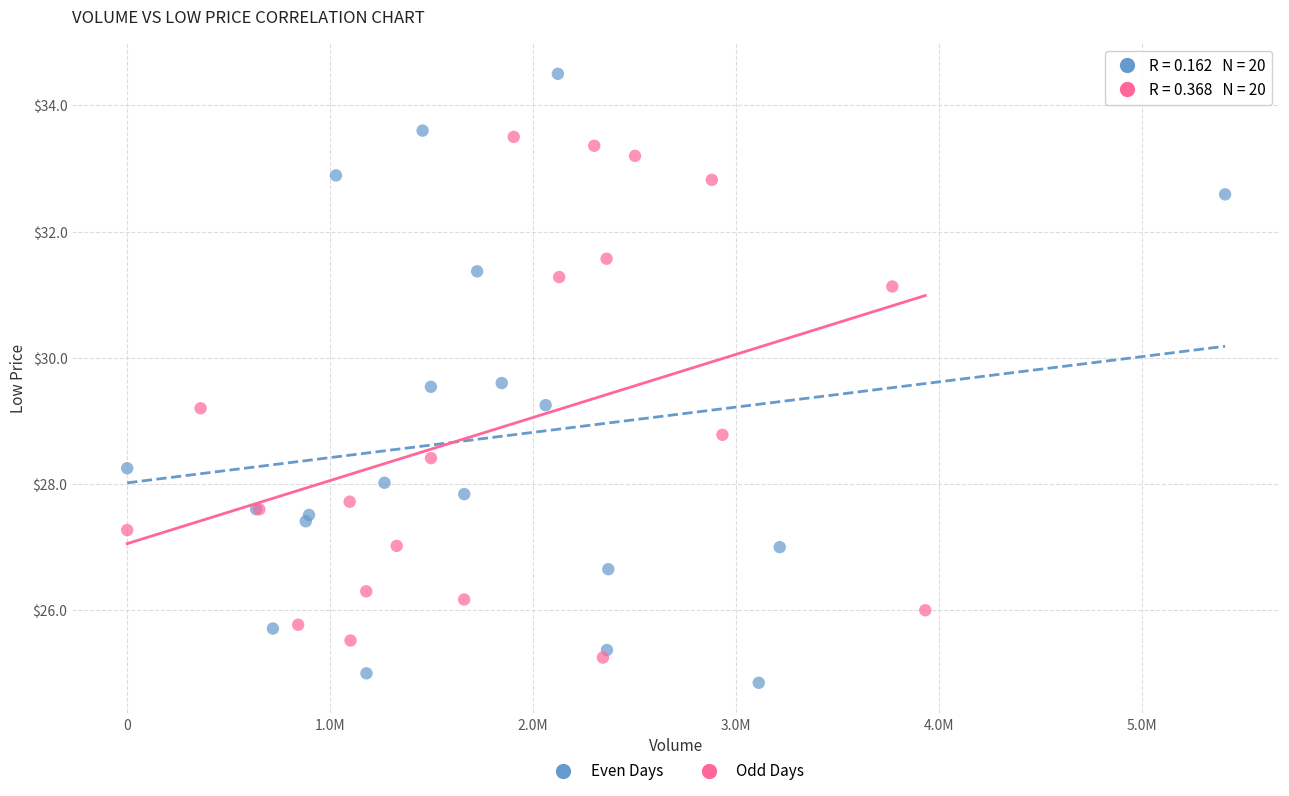

Which series contains the highest Y value?

Even Days